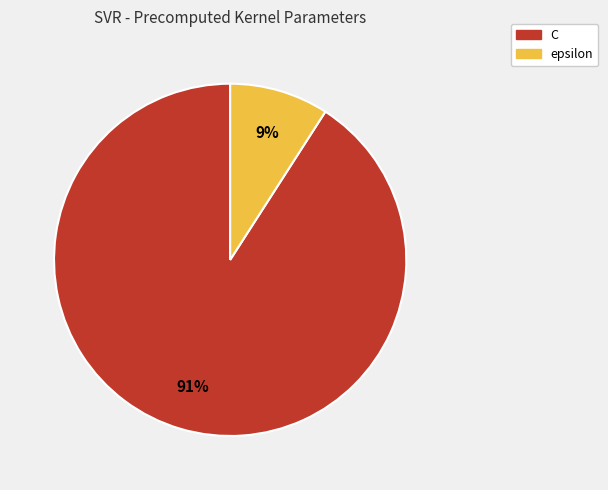

True or false: C accounts for 91% of the total.

True